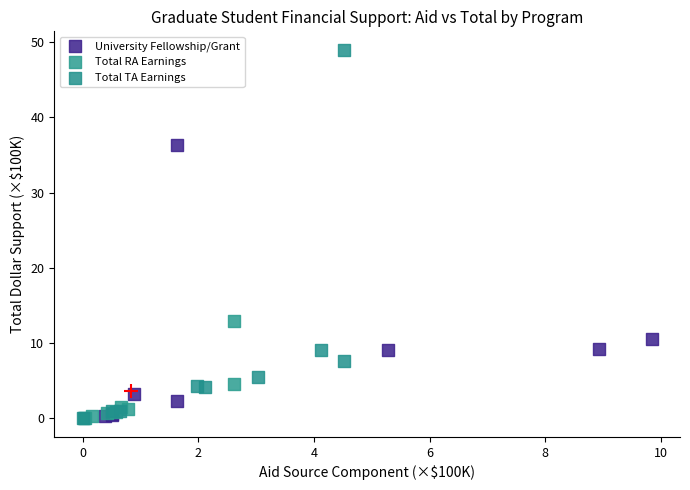

Which series reaches the maximum Y coordinate?

Total TA Earnings